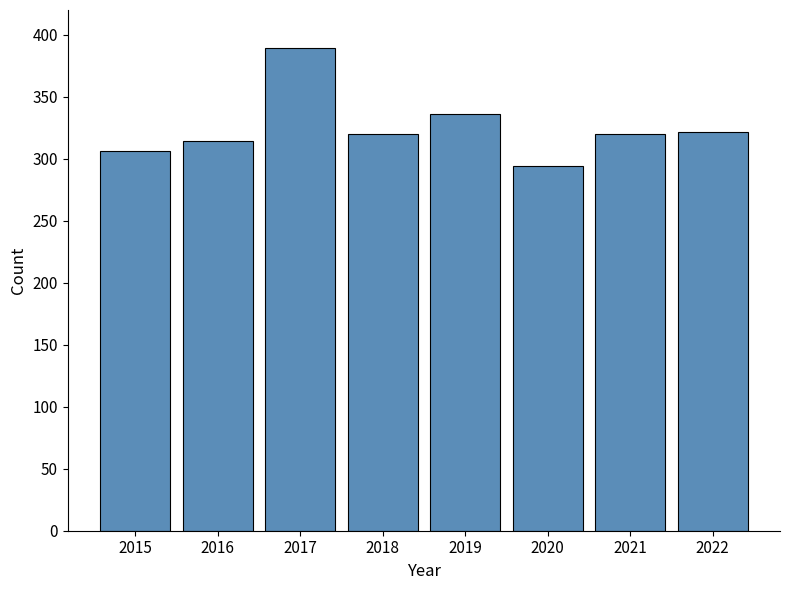

Reading right to left, extract all data points from this chart.

2022=322	2021=320	2020=294	2019=336	2018=320	2017=389	2016=314	2015=306